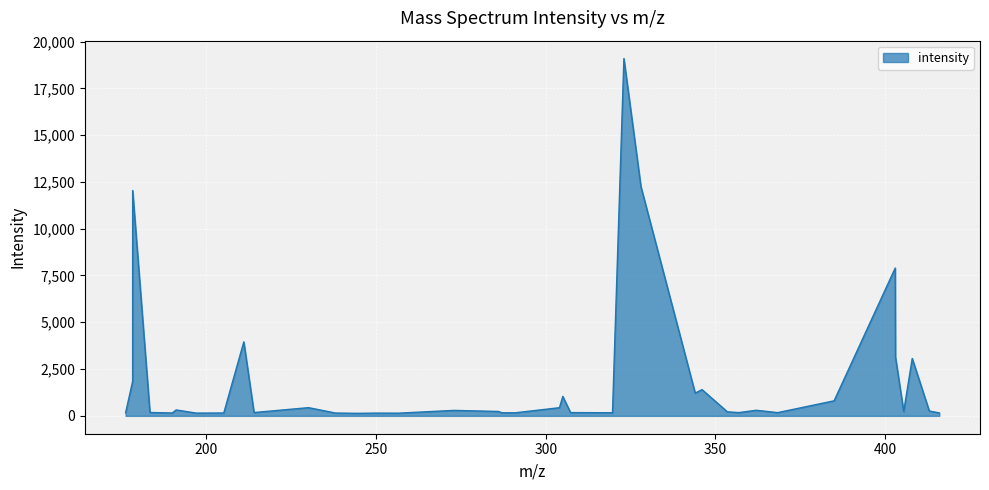

What is the greatest value displayed?

19090.6